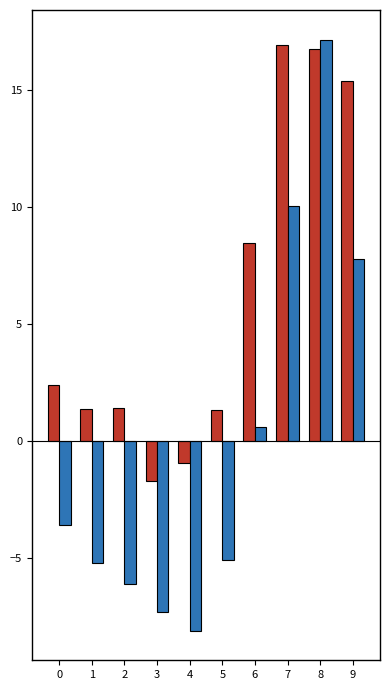

Which category has the lowest value across all series?

4